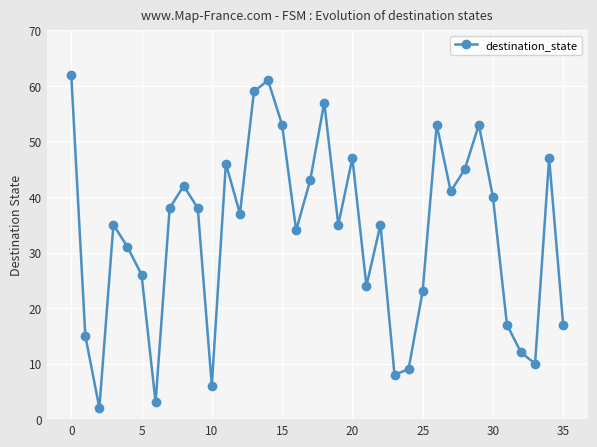

How many interior local valleys (lower than both neighbors) does the data have?

10